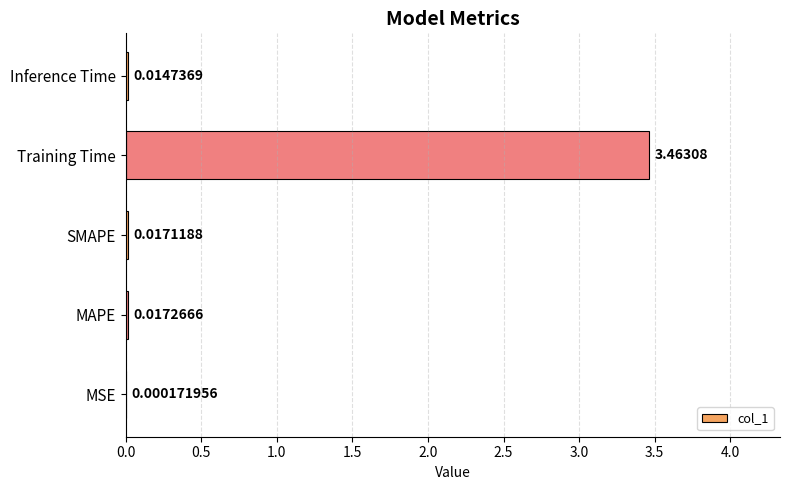

Which category has the highest value across all series?

Training Time